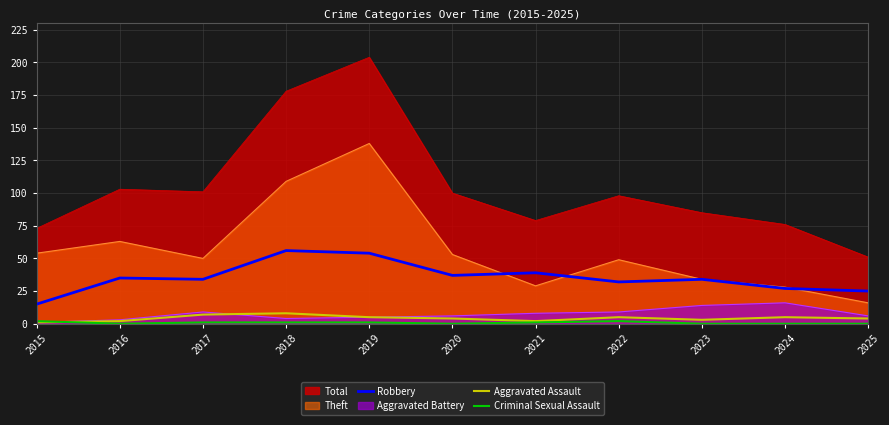

True or false: Criminal Sexual Assault and Robbery intersect in this chart.

False